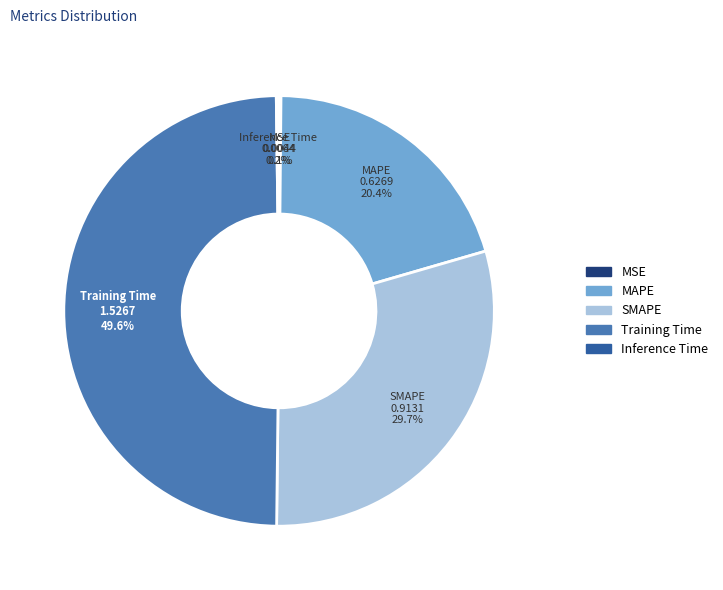

Which slice is the largest?

Training Time